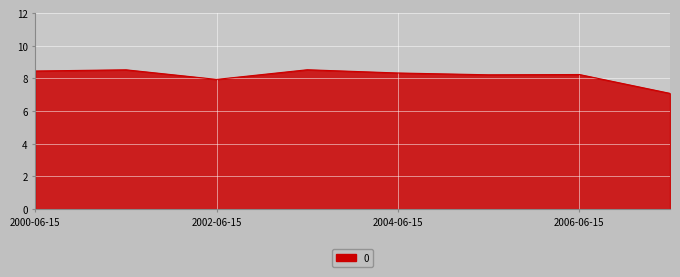

What is the sum of all values?

65.4